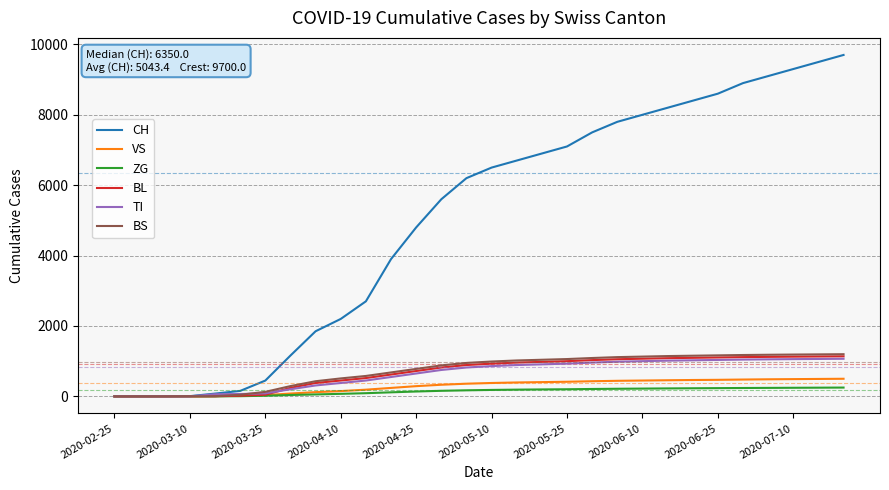

Which series has the widest spread of values?

CH